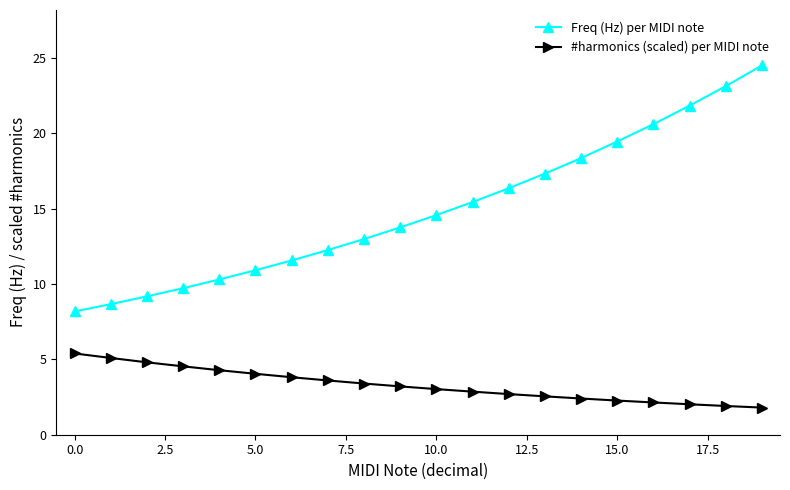

What are all the series names shown in the legend?

Freq (Hz) per MIDI note, #harmonics (scaled) per MIDI note